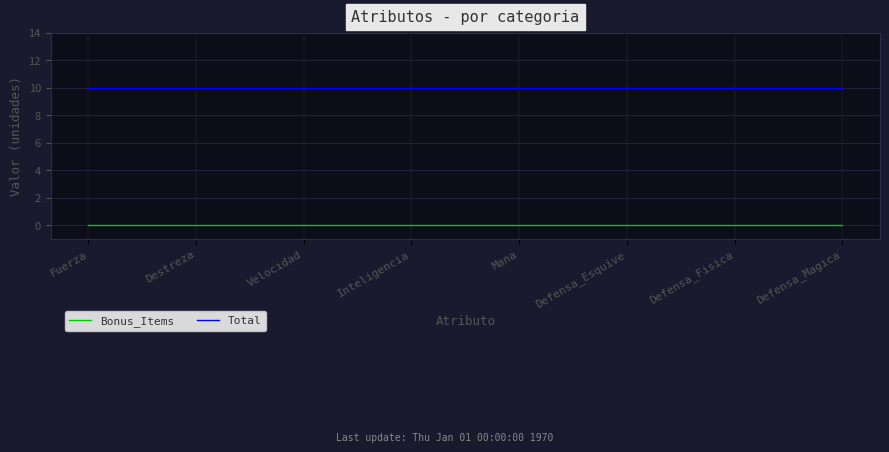

What value does the Total series have at Fuerza?

10